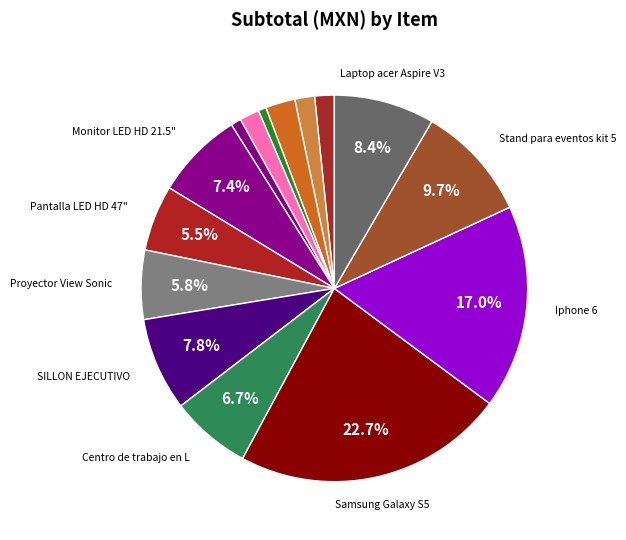

How many segments does this pie chart have?

15